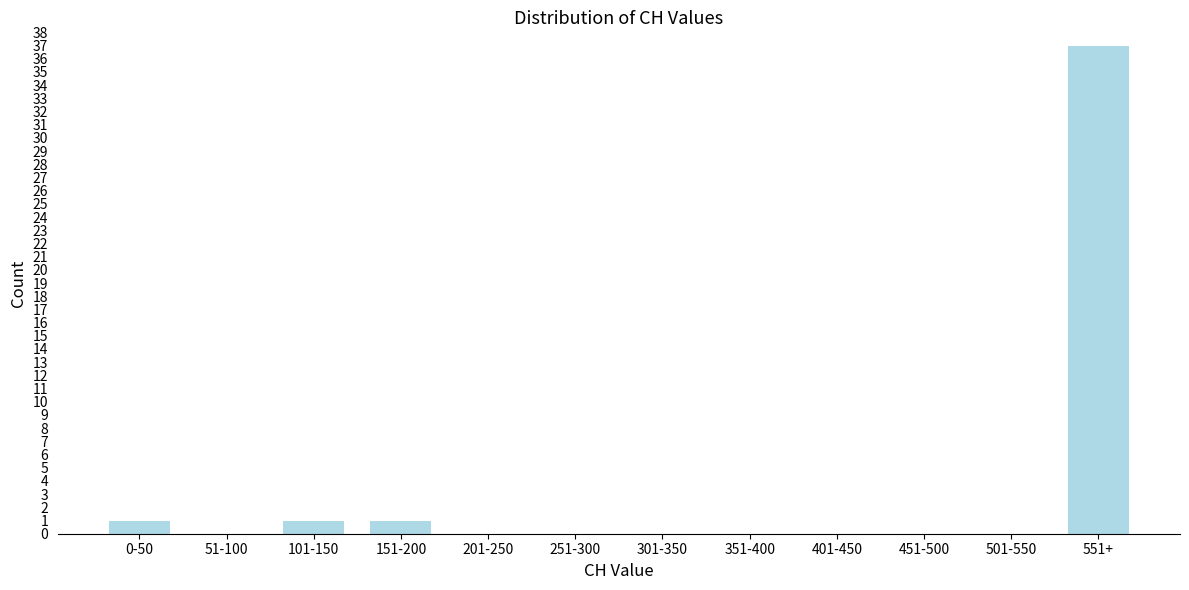

Reading left to right, transcribe all the data shown in this chart.

0-50=1	51-100=0	101-150=1	151-200=1	201-250=0	251-300=0	301-350=0	351-400=0	401-450=0	451-500=0	501-550=0	551+=37